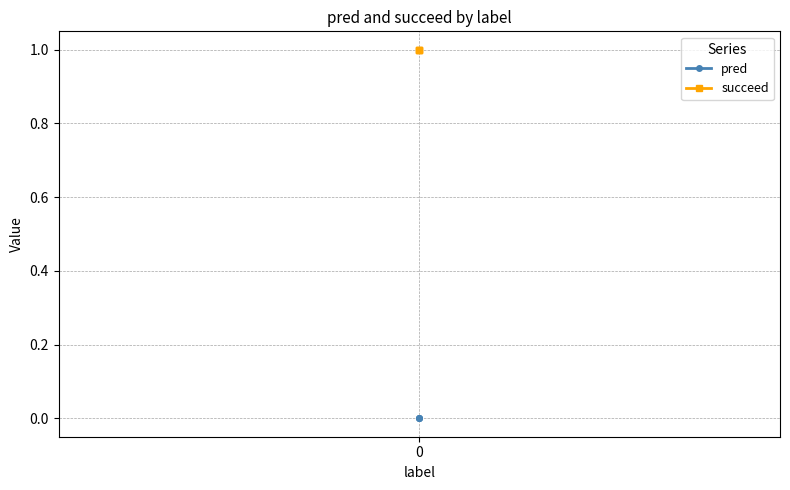

What are all the series names shown in the legend?

pred, succeed